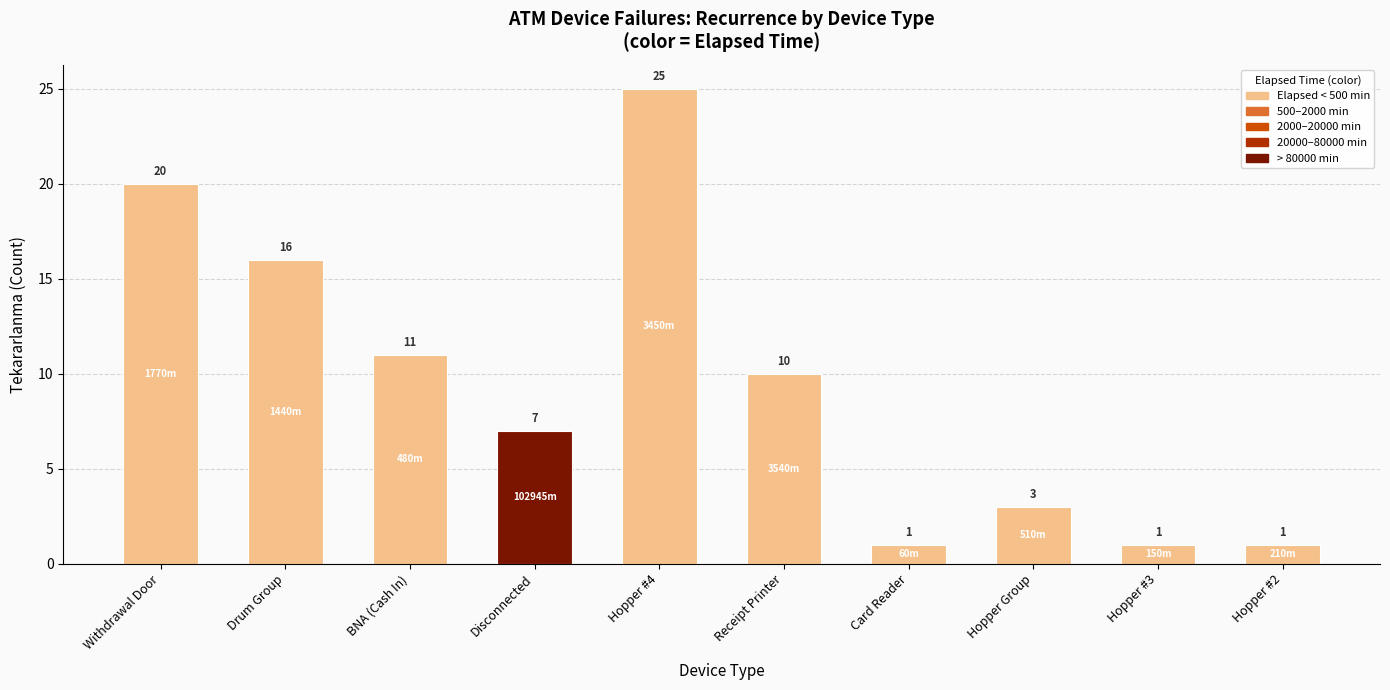

At which category does the chart reach its peak across all series?

Hopper #4